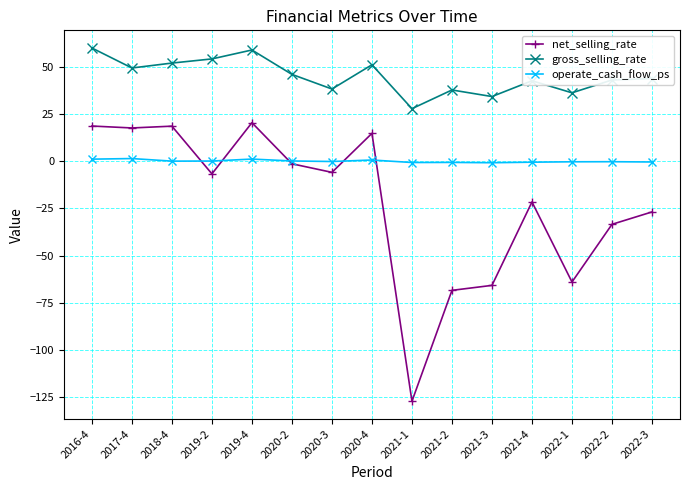

What is the value of the operate_cash_flow_ps point at the 9th from the left?

-0.6